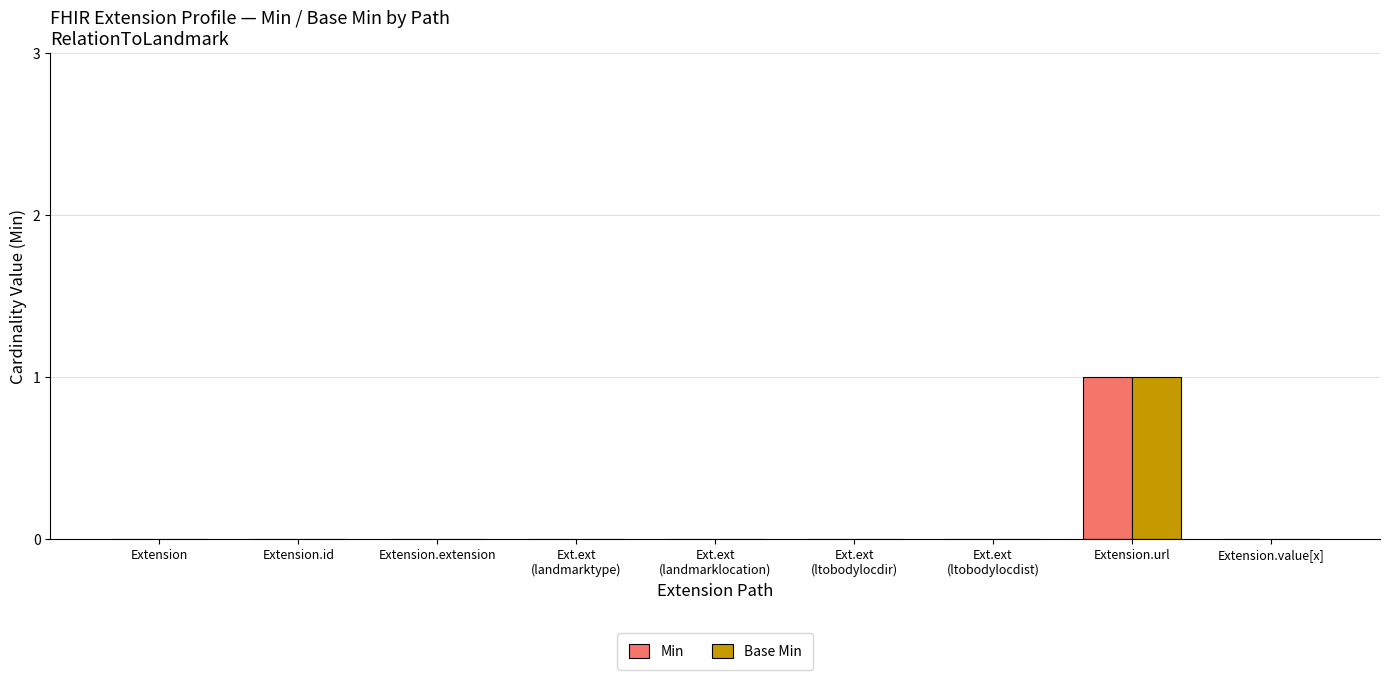

True or false: Min has a value of 0 at Extension.value[x].

True